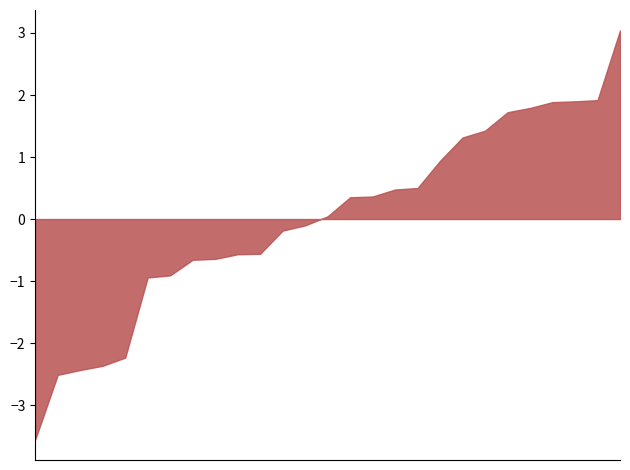

What is the maximum value shown in the chart?

3.0